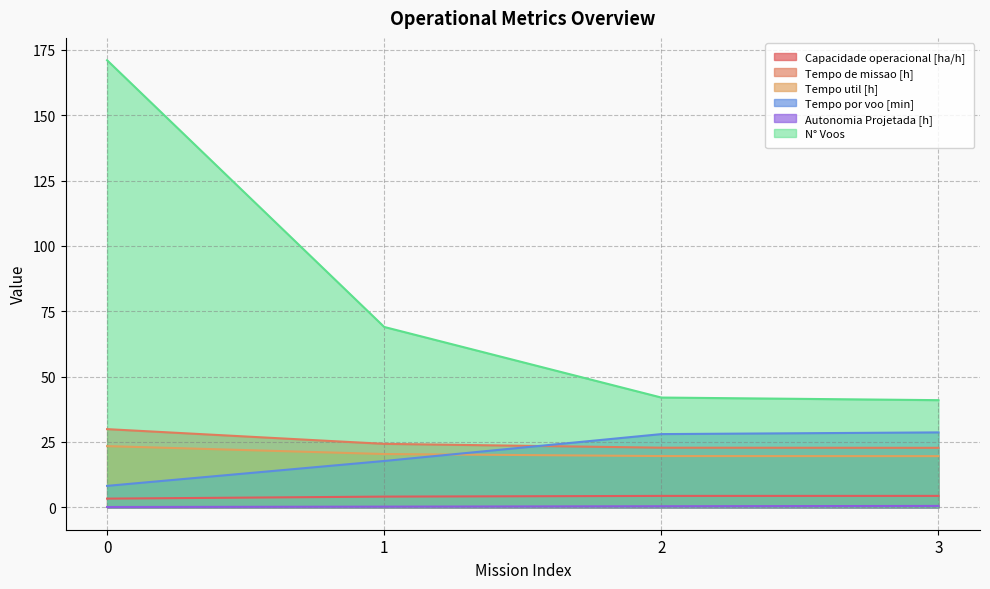

What is the value of the Tempo util [h] point at the 2nd from the left?

20.4